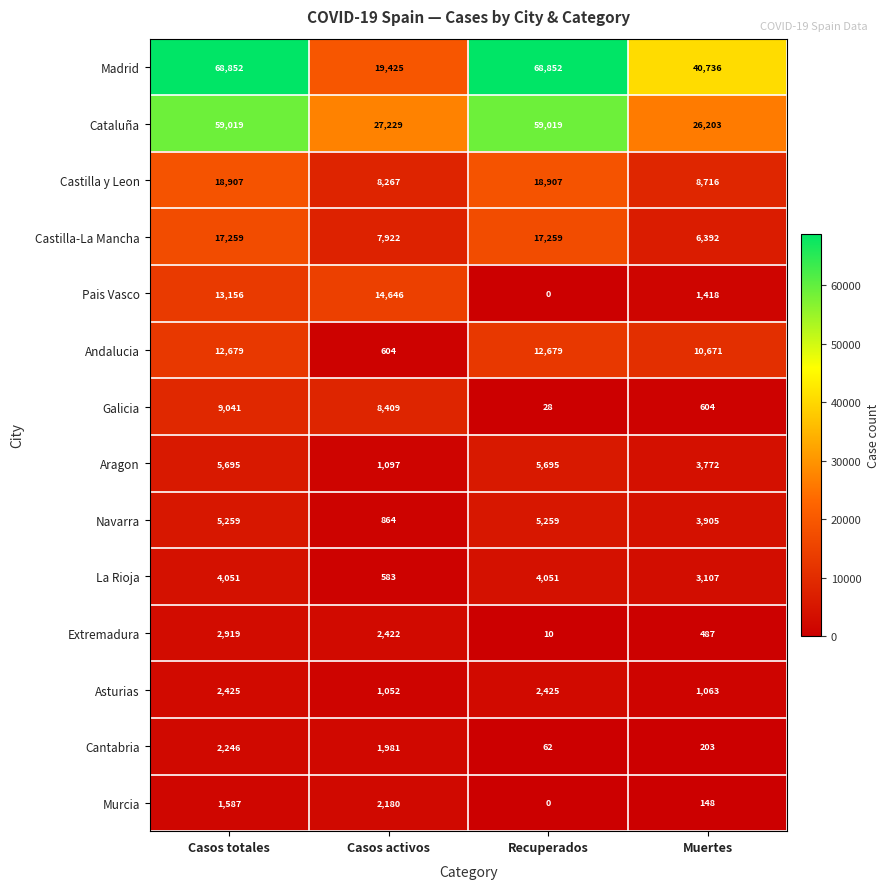

At how many categories does at least one series exceed 10923?

4